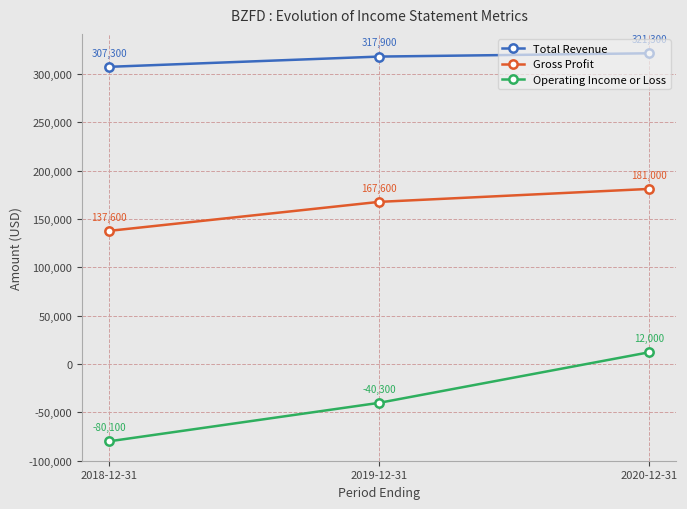

At which category is the sum across all series the highest?

2020-12-31